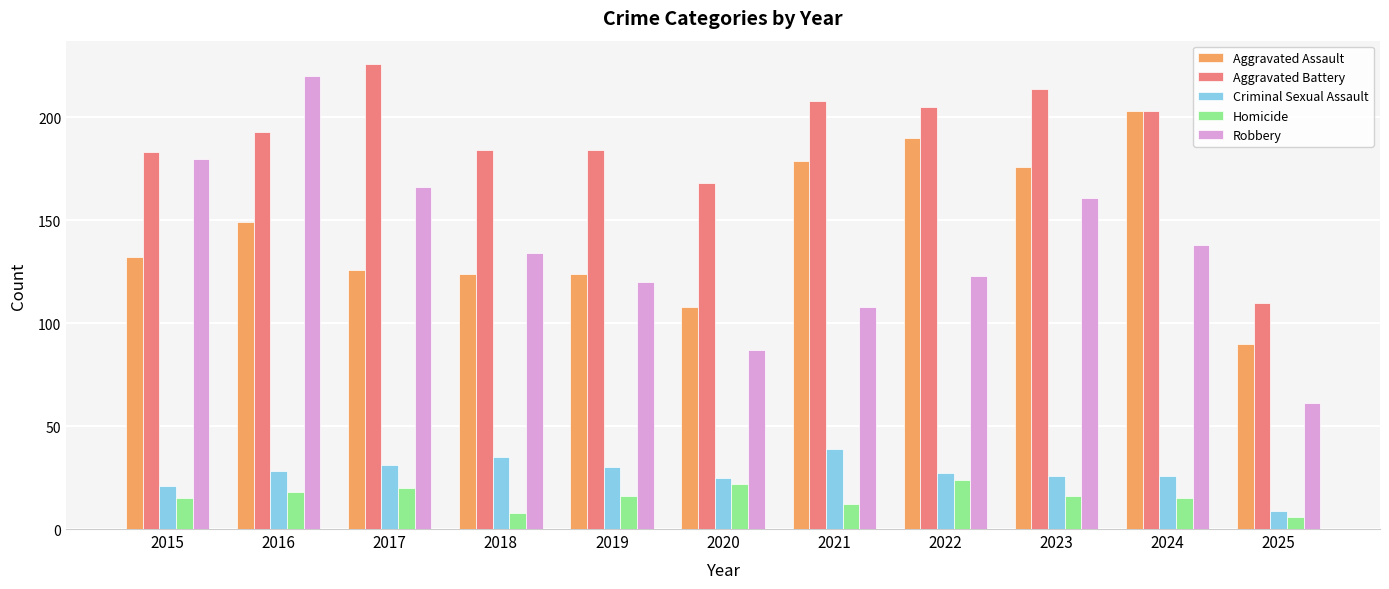

The Criminal Sexual Assault series shows 48 at 2019. True or false?

False